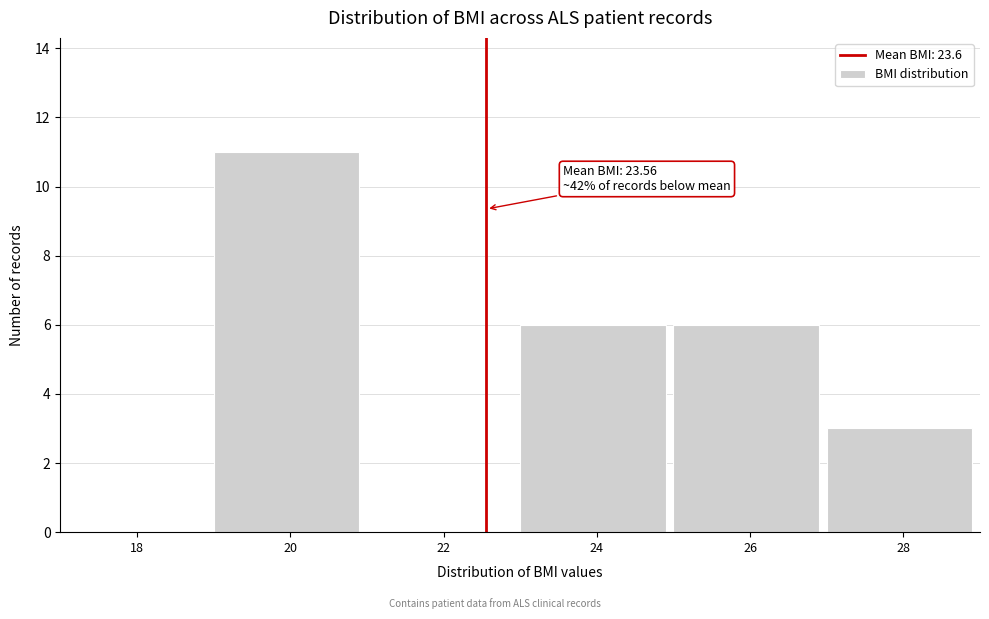

Reading left to right, extract all data points from this chart.

18=0	20=11	22=0	24=6	26=6	28=3